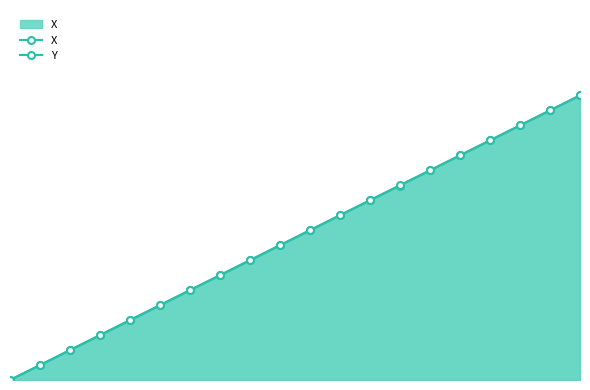

True or false: Y and X cross at least once.

False